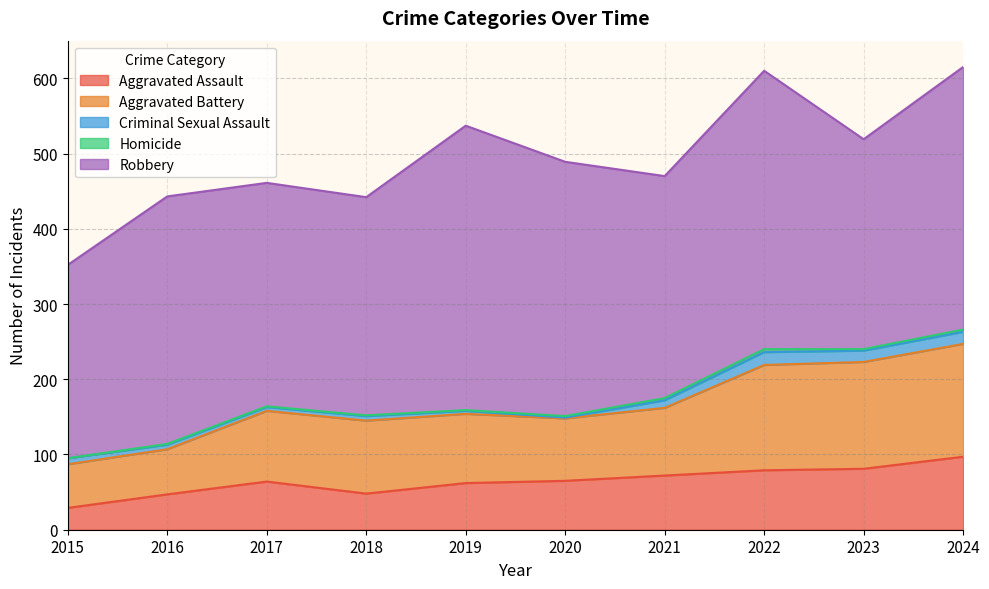

True or false: Homicide and Aggravated Assault cross at least once.

False